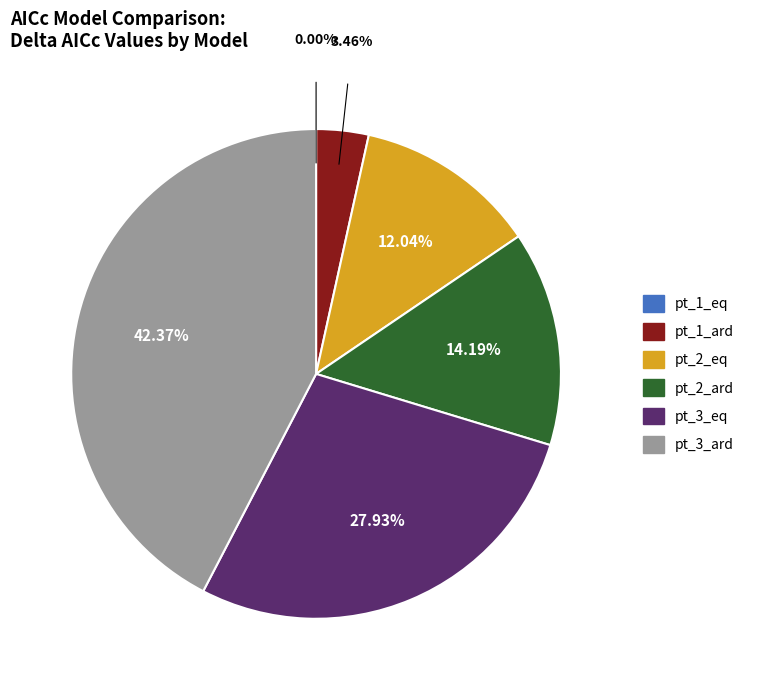

The pt_3_ard slice represents 42% of the pie. True or false?

True